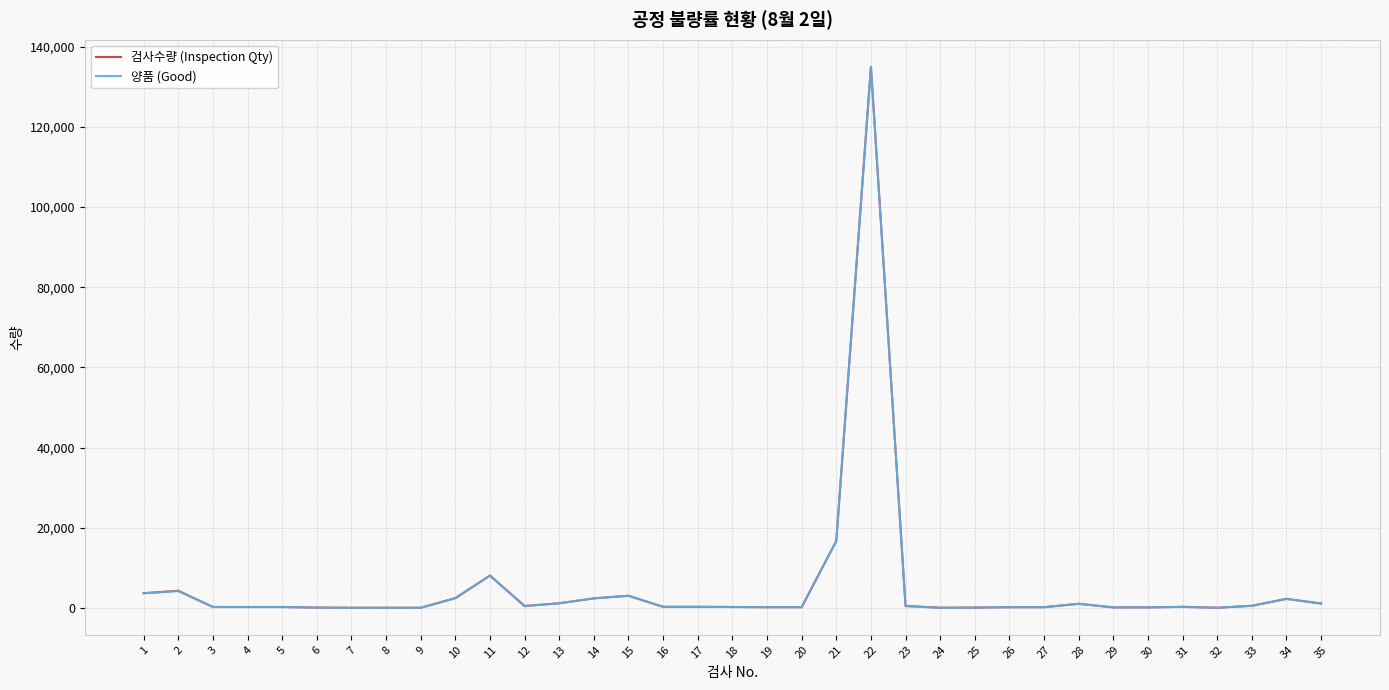

Which series has the widest spread of values?

검사수량 (Inspection Qty)